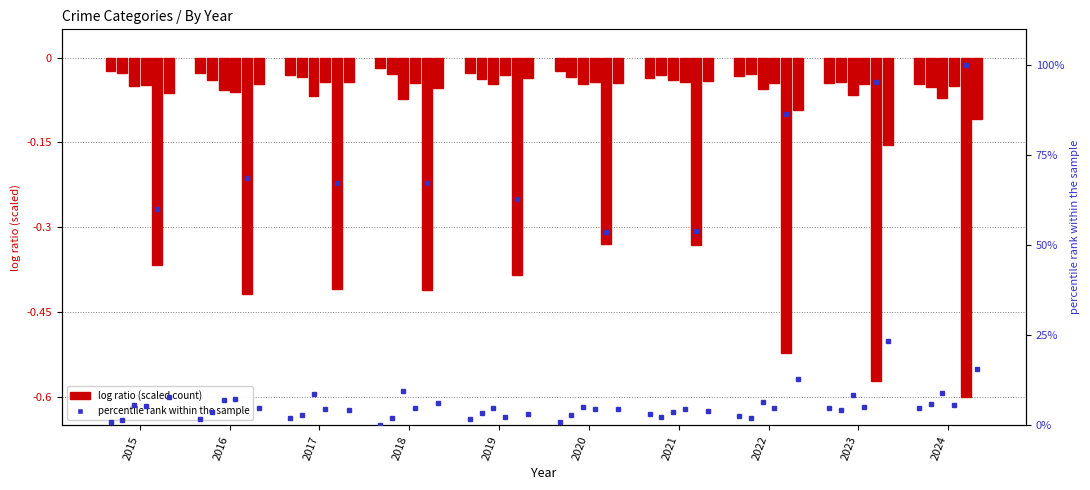

What is the value of the Theft bar at the 10th from the left?

-0.6